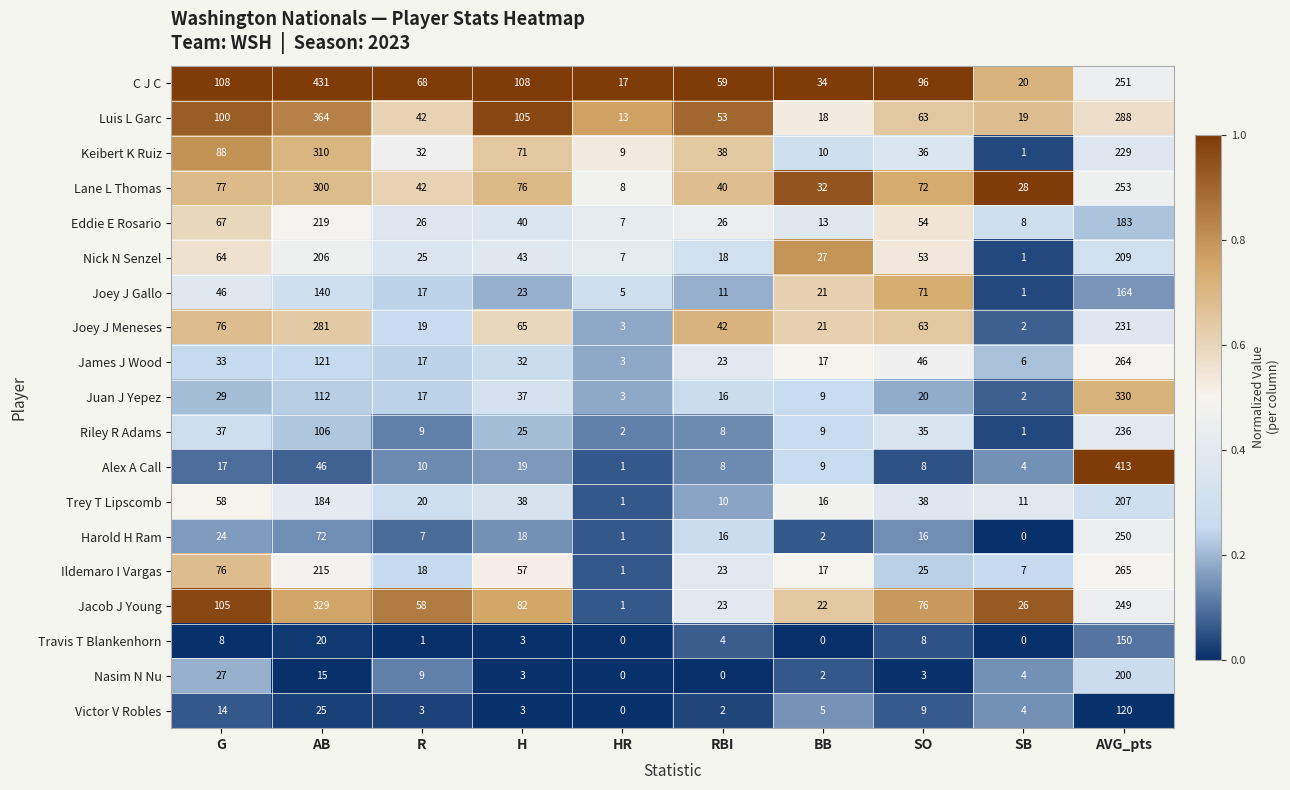

What is the total value across all series at SB?

145